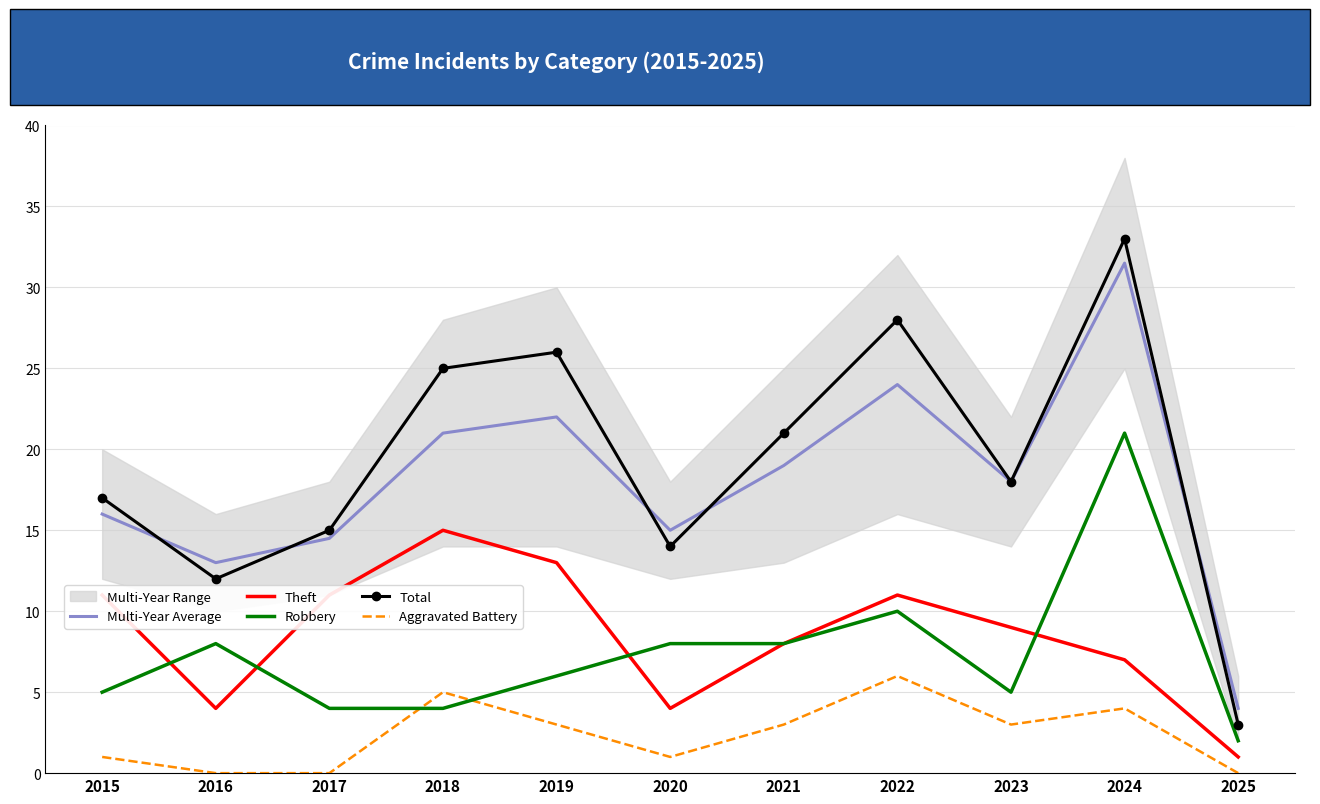

What is the difference between the maximum and second lowest values in the Total series?

21.0